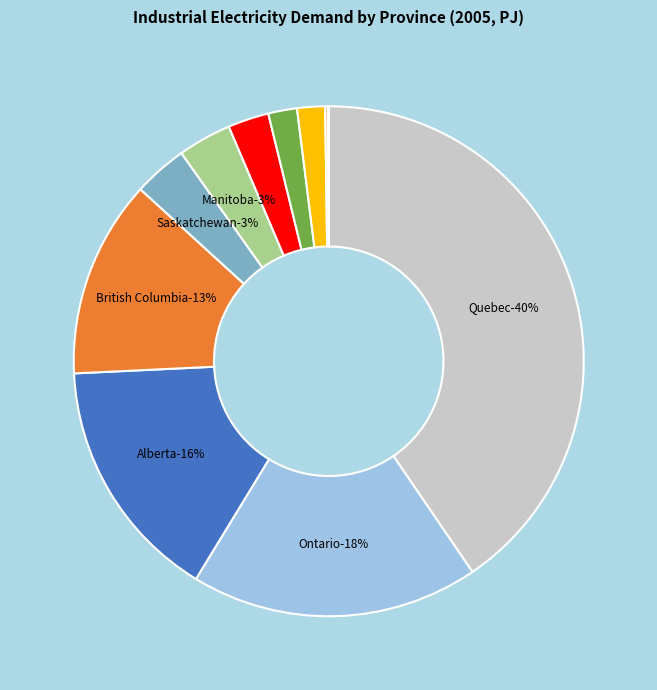

Is it true that New Brunswick is 3% of the pie?

True